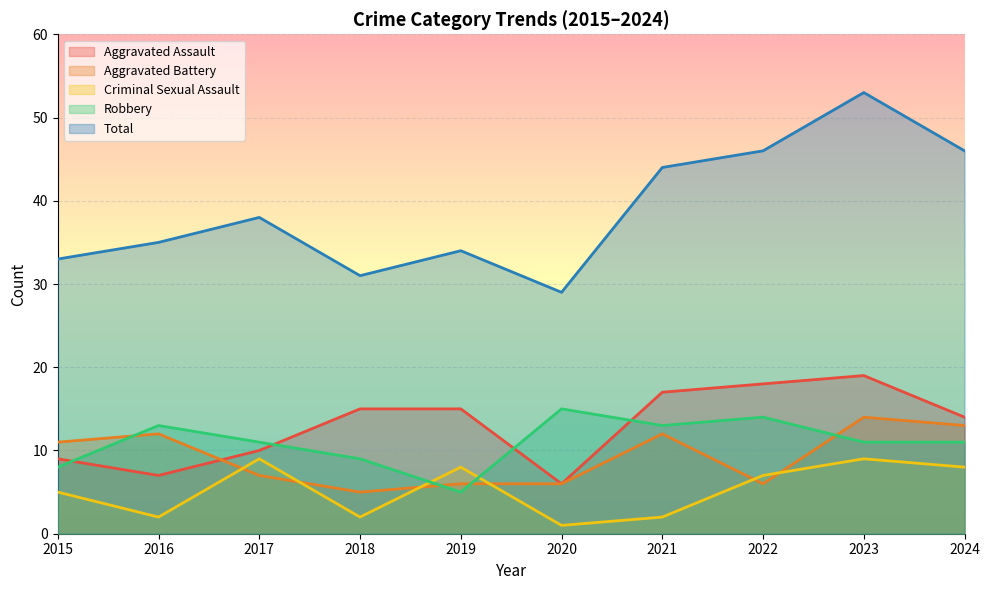

Between 2024 and 2016, which is larger?

2024